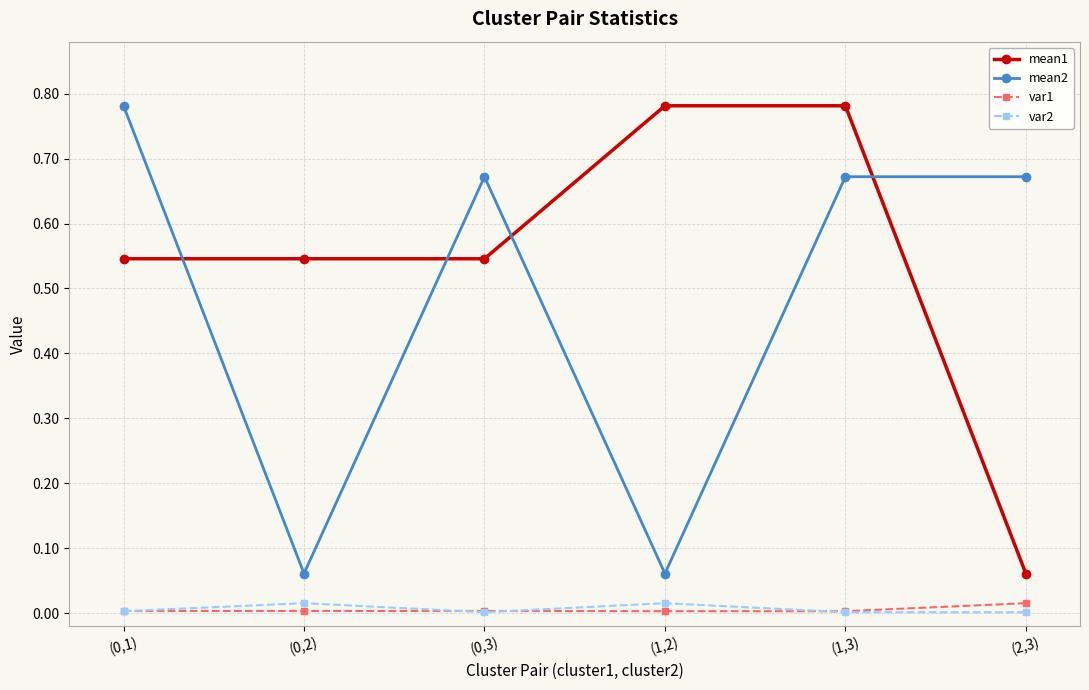

True or false: mean1 and mean2 intersect in this chart.

True